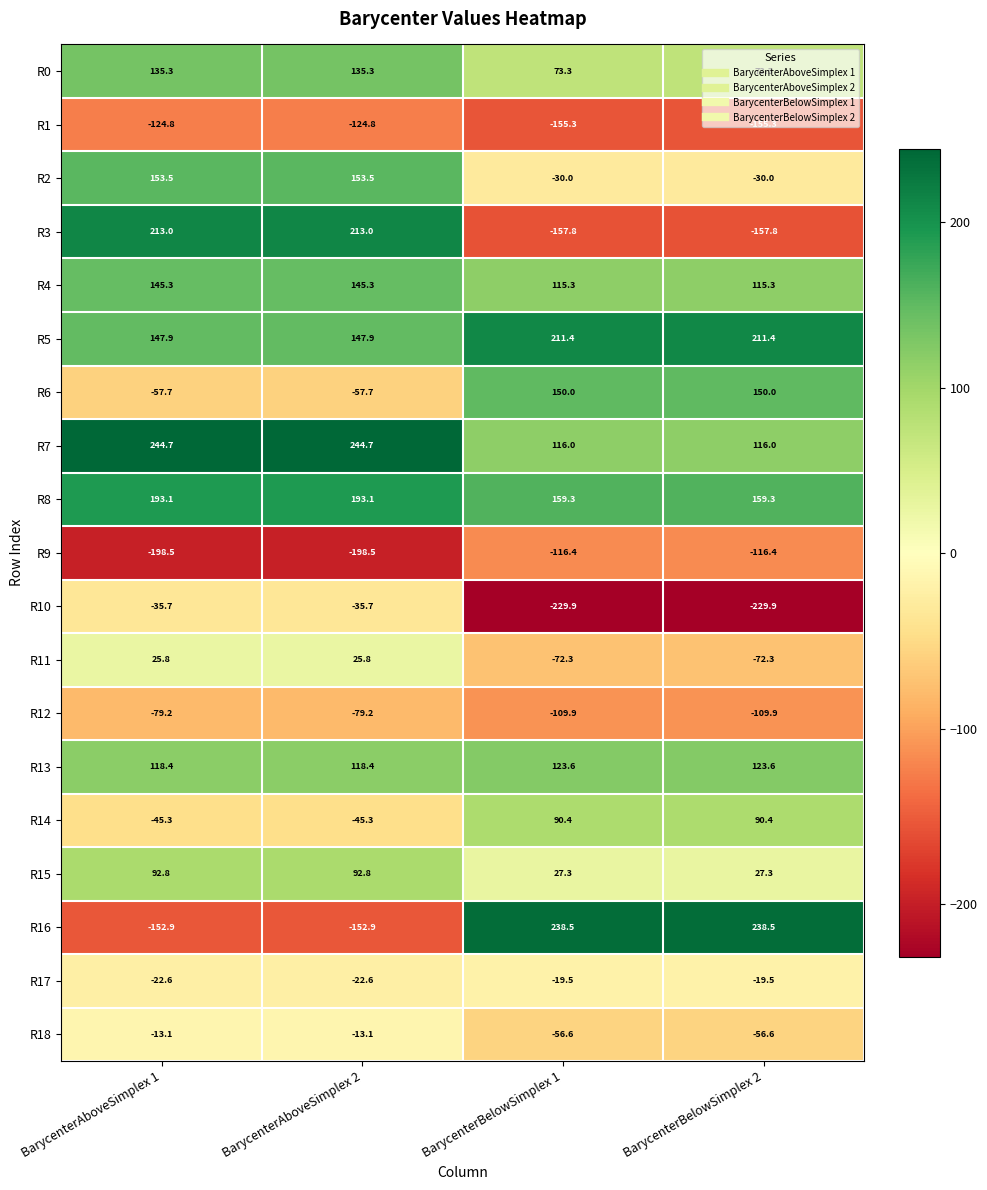

True or false: R14 has a value of -45.3 at BarycenterAboveSimplex 2.

True